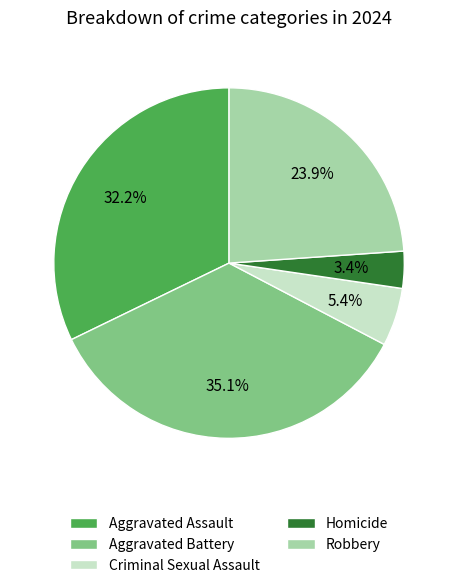

Rank the categories by value from highest to lowest.

Aggravated Battery, Aggravated Assault, Robbery, Criminal Sexual Assault, Homicide